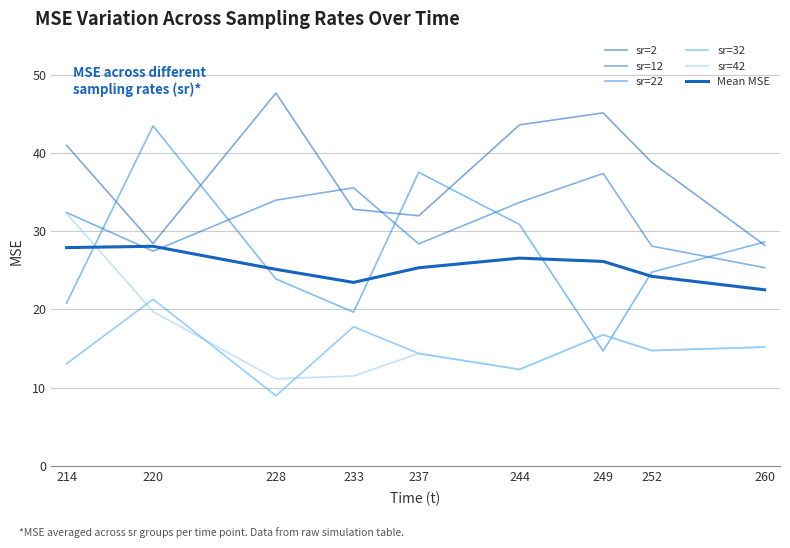

How many lines are shown in the chart?

6